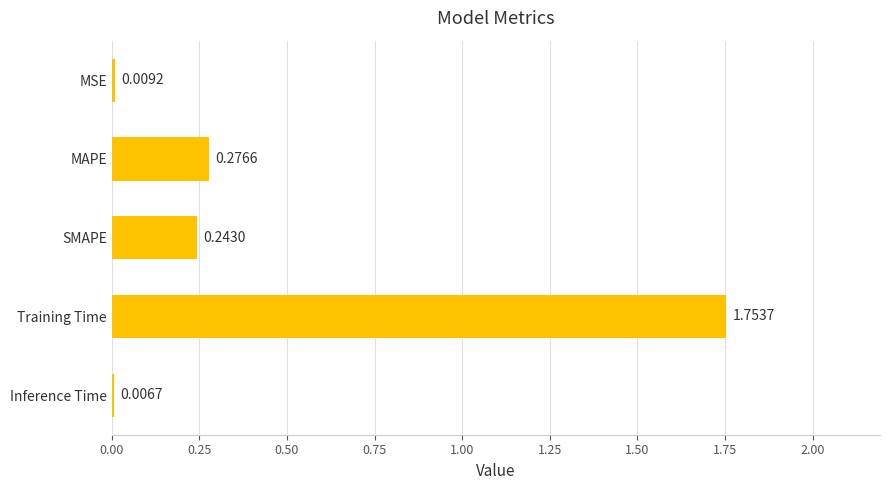

List the labels in order of value, largest first.

Training Time, MAPE, SMAPE, MSE, Inference Time